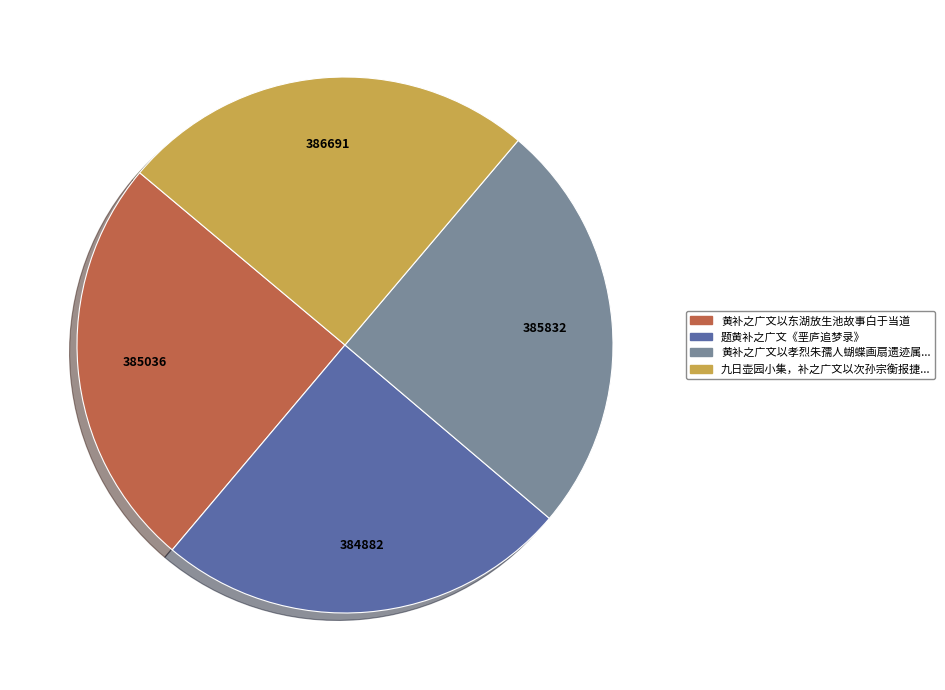

How many segments does this pie chart have?

4